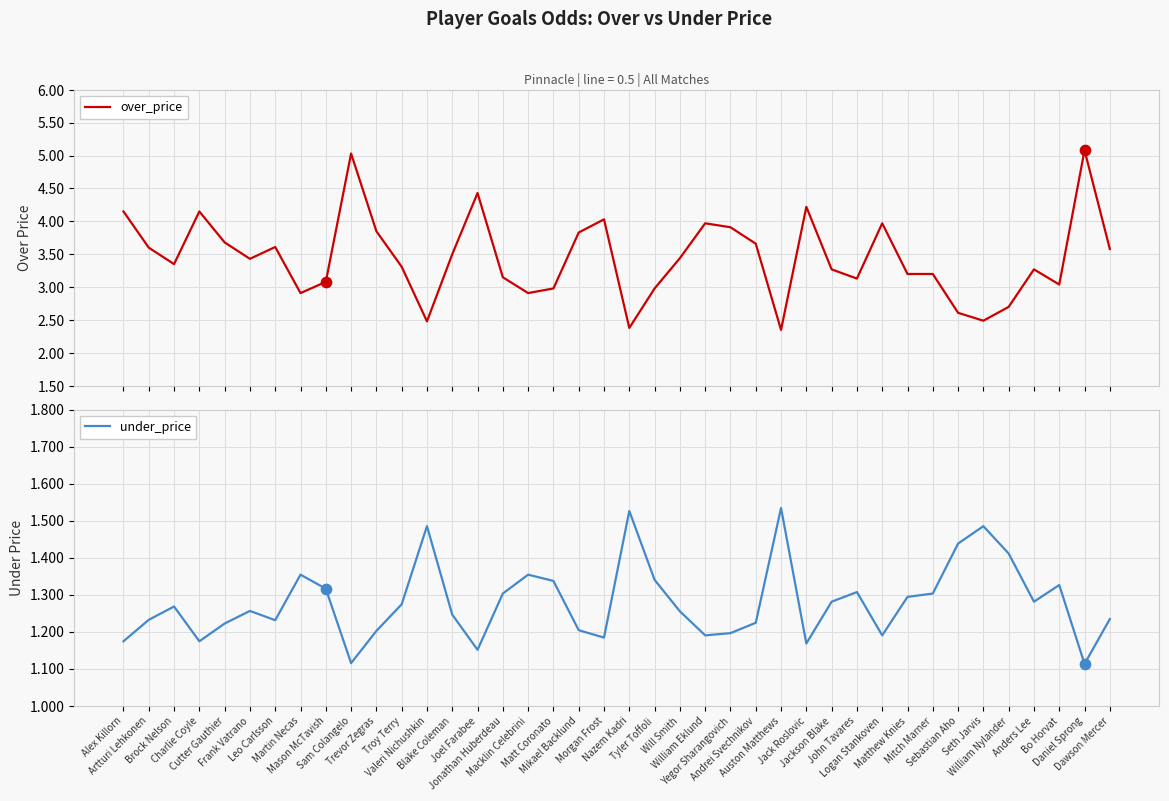

Which series has the widest spread of Y values?

over_price